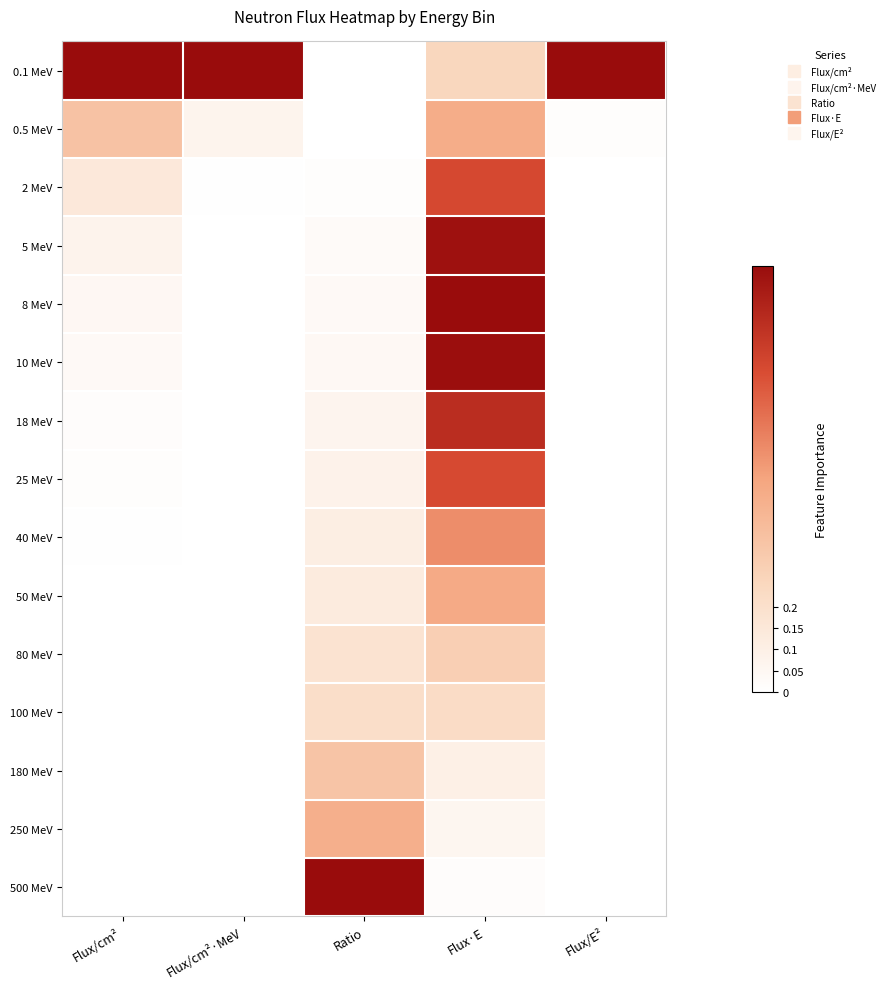

At which category does the chart reach its minimum across all series?

Flux/E²